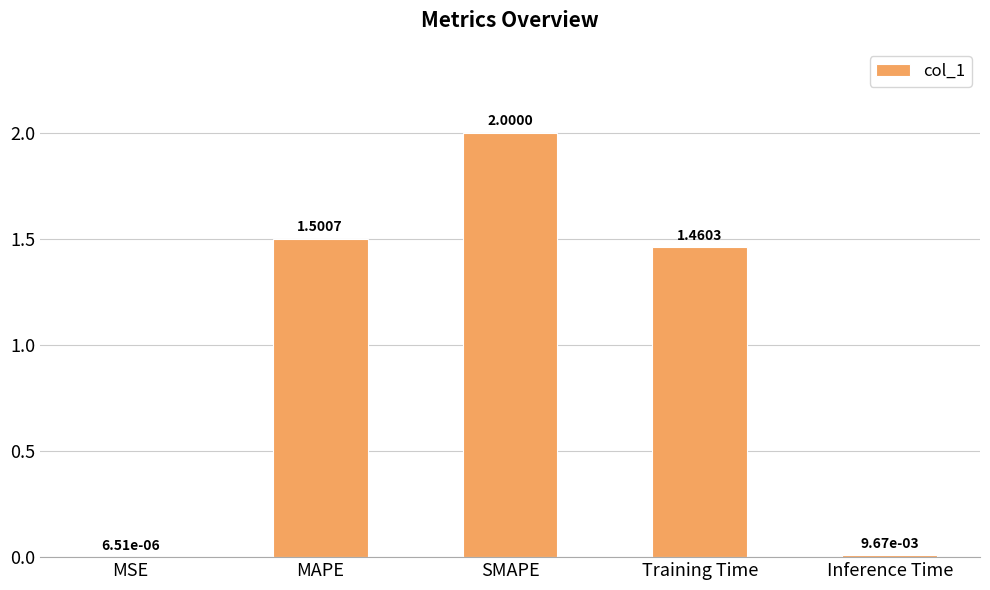

Between MSE and Inference Time, which is larger?

Inference Time